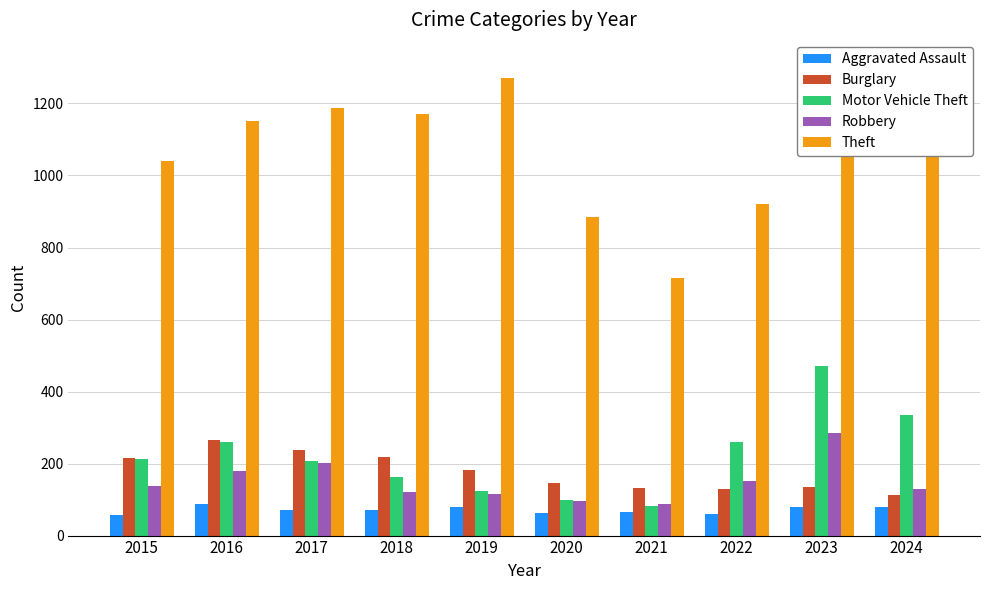

Reading left to right, transcribe all the data shown in this chart.

Aggravated Assault: 2015=56	2016=88	2017=72	2018=72	2019=80	2020=62	2021=66	2022=61	2023=79	2024=80
Burglary: 2015=216	2016=266	2017=237	2018=218	2019=182	2020=146	2021=133	2022=130	2023=134	2024=113
Motor Vehicle Theft: 2015=212	2016=259	2017=208	2018=163	2019=123	2020=99	2021=82	2022=259	2023=472	2024=335
Robbery: 2015=139	2016=178	2017=202	2018=121	2019=116	2020=97	2021=88	2022=151	2023=284	2024=128
Theft: 2015=1041	2016=1151	2017=1188	2018=1170	2019=1272	2020=884	2021=716	2022=920	2023=1204	2024=1311